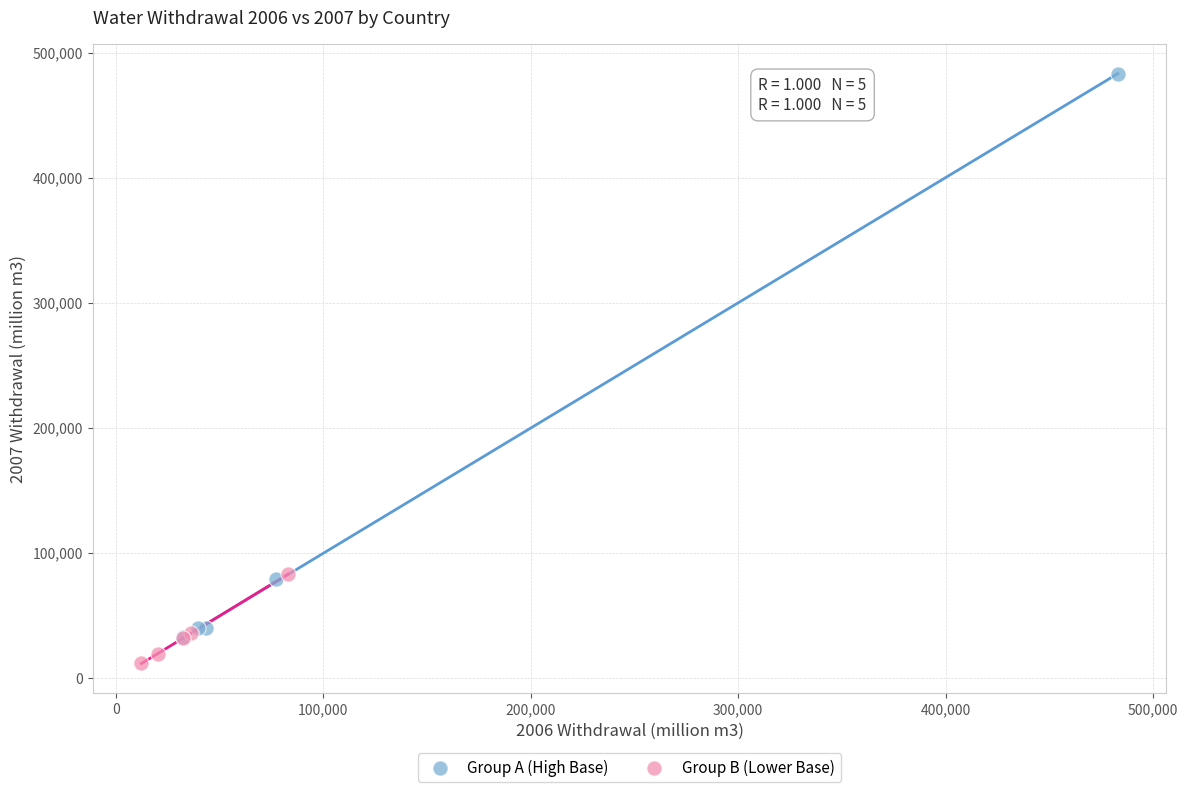

Which series contains the highest Y value?

Group A (High Base)